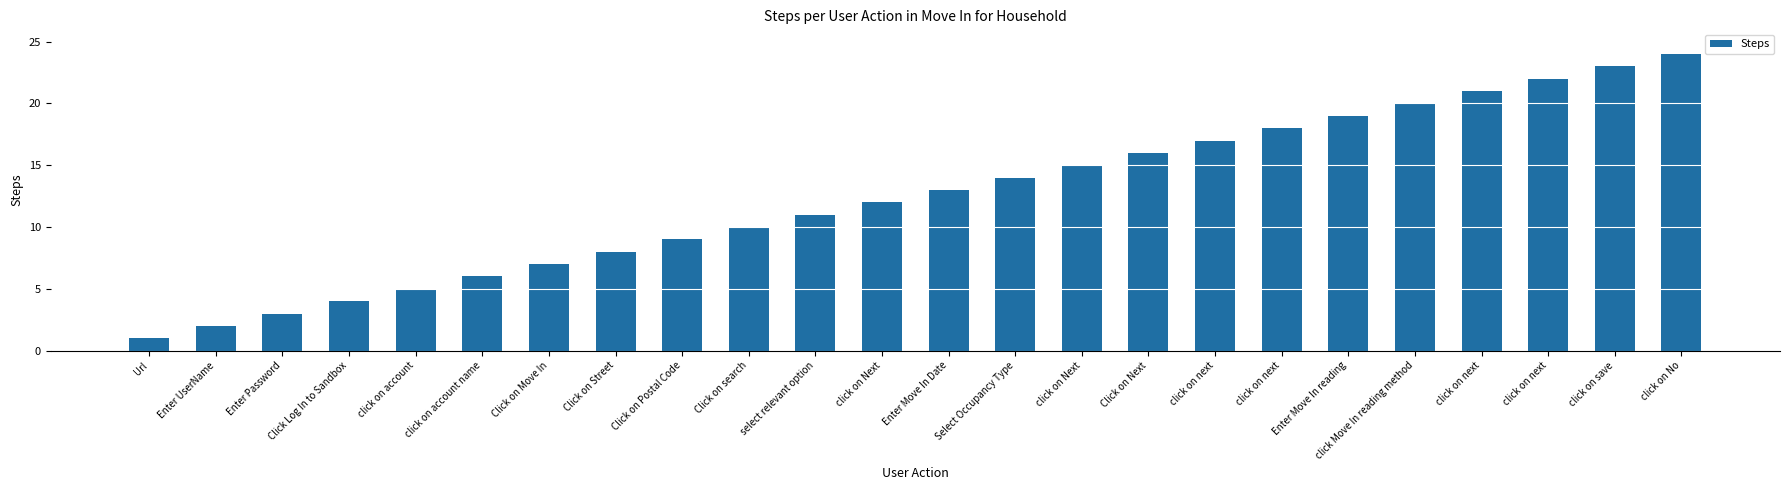

What is the difference between the values at click on Next and Click on Next?

4